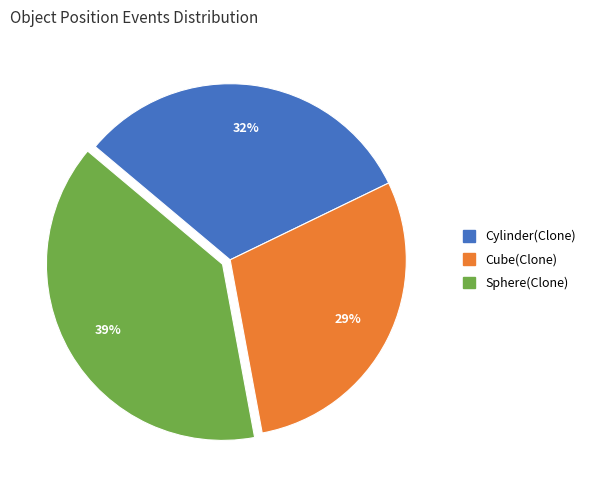

Which has a higher value, Cylinder(Clone) or Sphere(Clone)?

Sphere(Clone)